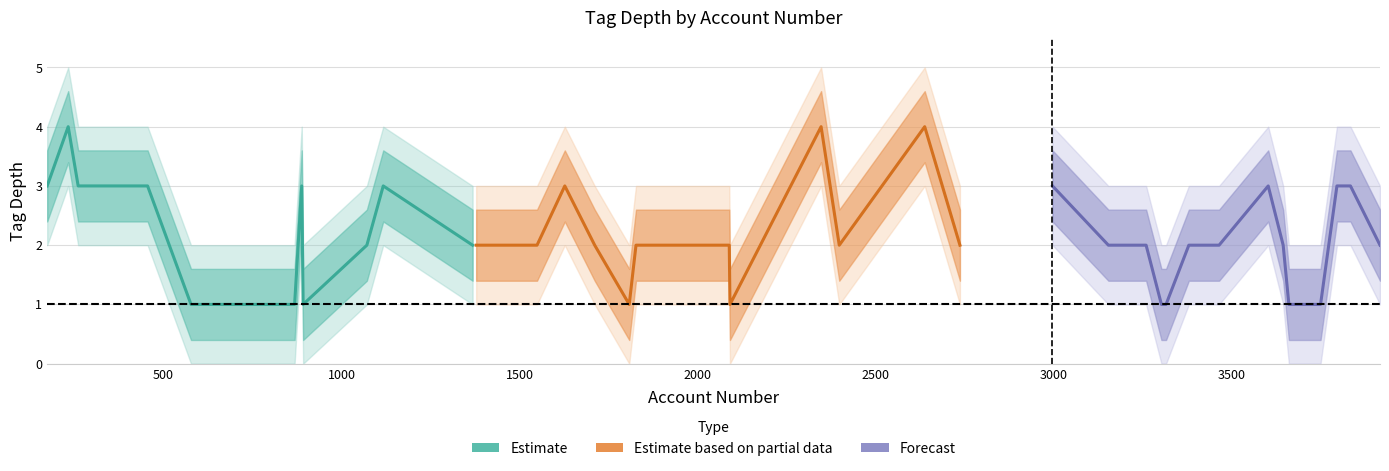

Reading right to left, extract all data points from this chart.

tag_depth_center: 39=2.0	38=3.0	37=3.0	36=1.0	35=1.0	34=2.0	33=3.0	32=2.0	31=2.0	30=1.0	29=1.0	28=2.0	27=2.0	26=3.0	25=2.0	24=4.0	23=2.0	22=4.0	21=1.0	20=2.0	19=2.0	18=2.0	17=1.0	16=2.0	15=3.0	14=2.0	13=2.0	12=2.0	11=3.0	10=2.0	9=1.0	8=3.0	7=1.0	6=1.0	5=1.0	4=3.0	3=3.0	2=3.0	1=4.0	0=3.0
tag_depth_upper: 39=2.6	38=3.6	37=3.6	36=1.6	35=1.6	34=2.6	33=3.6	32=2.6	31=2.6	30=1.6	29=1.6	28=2.6	27=2.6	26=3.6	25=2.6	24=4.6	23=2.6	22=4.6	21=1.6	20=2.6	19=2.6	18=2.6	17=1.6	16=2.6	15=3.6	14=2.6	13=2.6	12=2.6	11=3.6	10=2.6	9=1.6	8=3.6	7=1.6	6=1.6	5=1.6	4=3.6	3=3.6	2=3.6	1=4.6	0=3.6
tag_depth_lower: 39=1.4	38=2.4	37=2.4	36=0.4	35=0.4	34=1.4	33=2.4	32=1.4	31=1.4	30=0.4	29=0.4	28=1.4	27=1.4	26=2.4	25=1.4	24=3.4	23=1.4	22=3.4	21=0.4	20=1.4	19=1.4	18=1.4	17=0.4	16=1.4	15=2.4	14=1.4	13=1.4	12=1.4	11=2.4	10=1.4	9=0.4	8=2.4	7=0.4	6=0.4	5=0.4	4=2.4	3=2.4	2=2.4	1=3.4	0=2.4
tag_depth_upper2: 39=3.0	38=4.0	37=4.0	36=2.0	35=2.0	34=3.0	33=4.0	32=3.0	31=3.0	30=2.0	29=2.0	28=3.0	27=3.0	26=4.0	25=3.0	24=5.0	23=3.0	22=5.0	21=2.0	20=3.0	19=3.0	18=3.0	17=2.0	16=3.0	15=4.0	14=3.0	13=3.0	12=3.0	11=4.0	10=3.0	9=2.0	8=4.0	7=2.0	6=2.0	5=2.0	4=4.0	3=4.0	2=4.0	1=5.0	0=4.0
tag_depth_lower2: 39=1.0	38=2.0	37=2.0	36=0.0	35=0.0	34=1.0	33=2.0	32=1.0	31=1.0	30=0.0	29=0.0	28=1.0	27=1.0	26=2.0	25=1.0	24=3.0	23=1.0	22=3.0	21=0.0	20=1.0	19=1.0	18=1.0	17=0.0	16=1.0	15=2.0	14=1.0	13=1.0	12=1.0	11=2.0	10=1.0	9=0.0	8=2.0	7=0.0	6=0.0	5=0.0	4=2.0	3=2.0	2=2.0	1=3.0	0=2.0